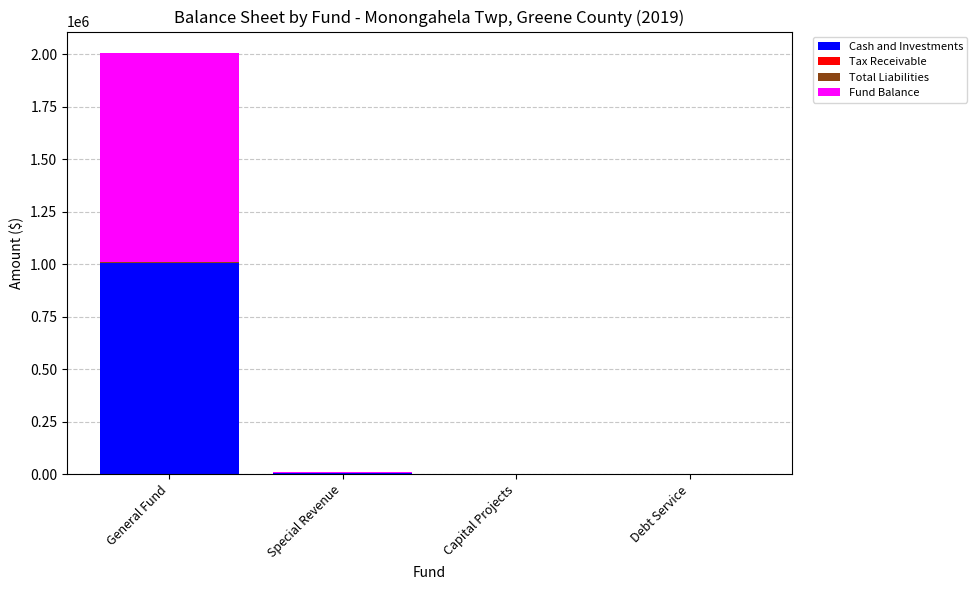

Are the bars grouped side by side (vs. stacked)?

No